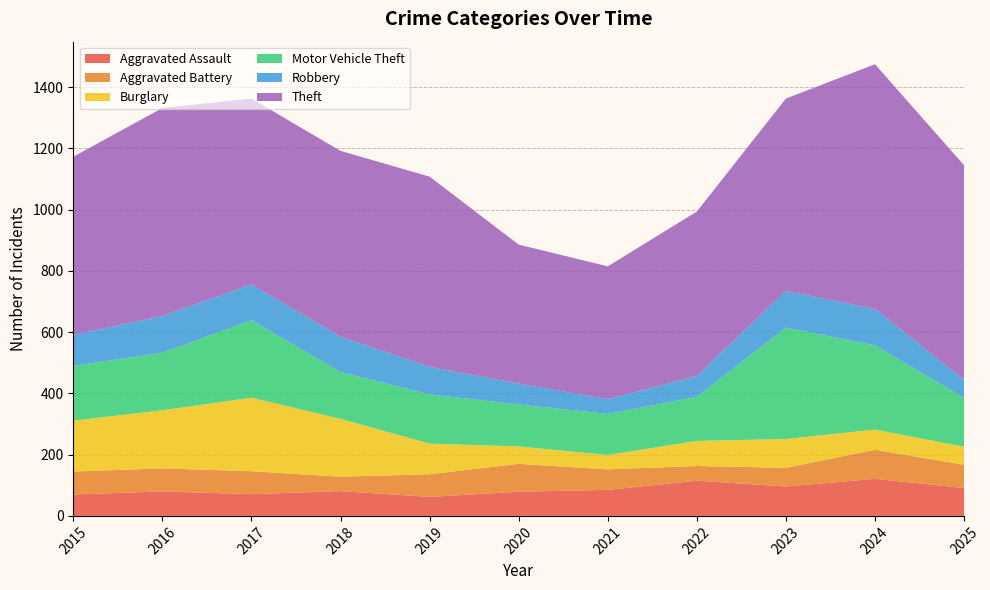

Reading left to right, extract all data points from this chart.

Aggravated Assault: 2015=70	2016=80	2017=71	2018=81	2019=62	2020=79	2021=85	2022=115	2023=96	2024=121	2025=91
Aggravated Battery: 2015=75	2016=75	2017=75	2018=47	2019=74	2020=91	2021=67	2022=48	2023=61	2024=95	2025=76
Burglary: 2015=166	2016=190	2017=240	2018=189	2019=100	2020=57	2021=47	2022=82	2023=94	2024=66	2025=59
Motor Vehicle Theft: 2015=179	2016=188	2017=253	2018=153	2019=161	2020=137	2021=134	2022=144	2023=364	2024=275	2025=160
Robbery: 2015=101	2016=120	2017=117	2018=115	2019=90	2020=68	2021=48	2022=68	2023=120	2024=119	2025=58
Theft: 2015=582	2016=679	2017=607	2018=607	2019=621	2020=454	2021=434	2022=537	2023=628	2024=799	2025=701